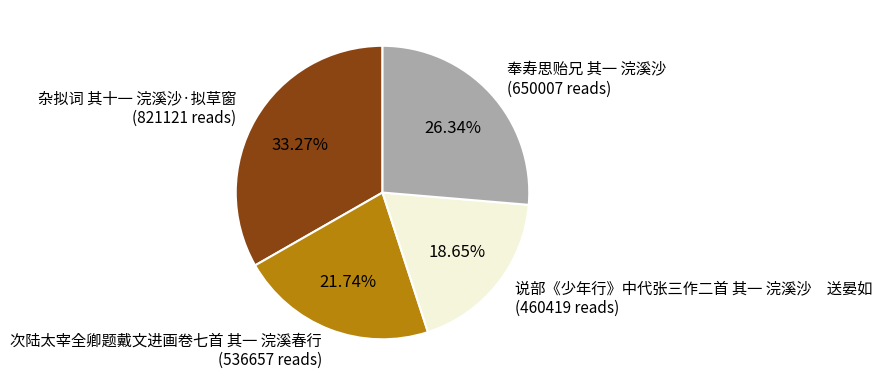

Between 奉寿思贻兄 其一 浣溪沙 and 杂拟词 其十一 浣溪沙·拟草窗, which is larger?

杂拟词 其十一 浣溪沙·拟草窗